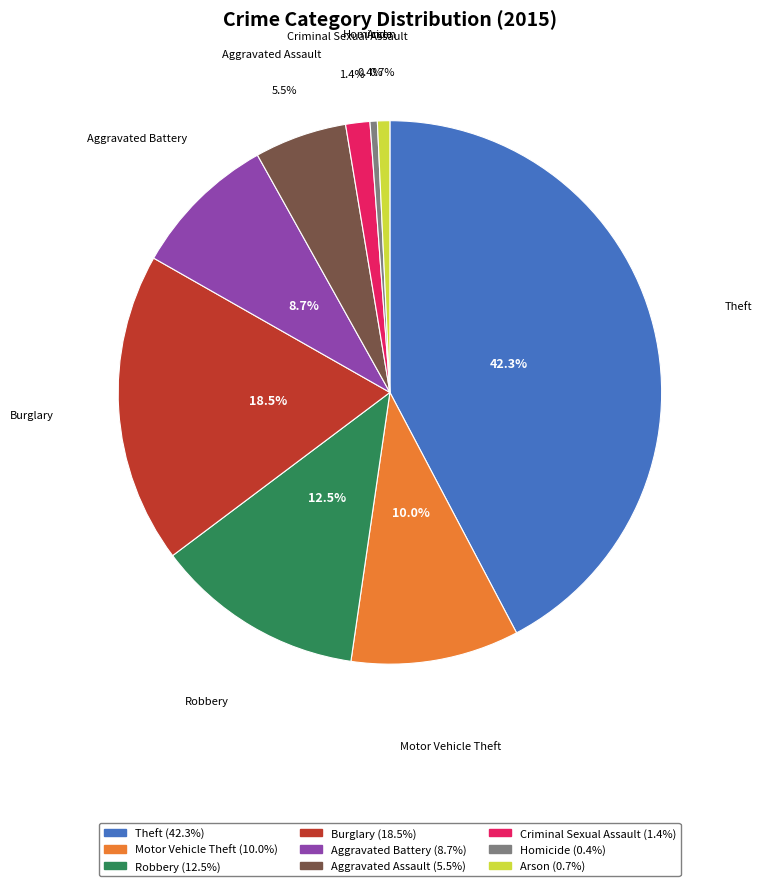

Count the number of slices in the pie.

9